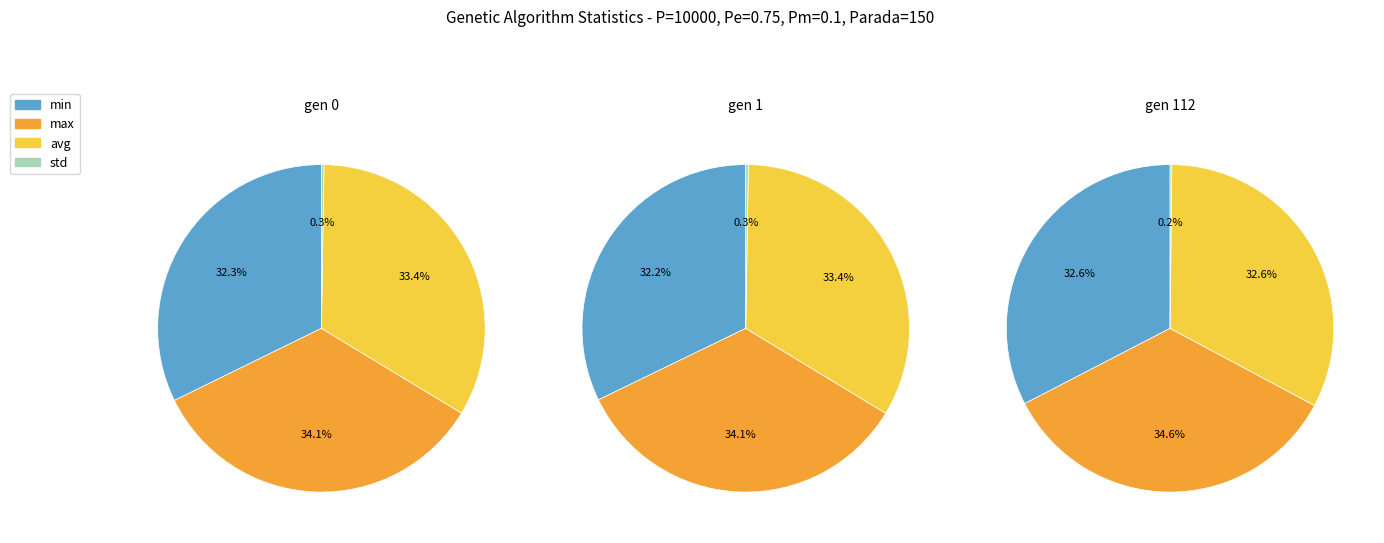

To the nearest percent, what is the combined percentage of gen 0 and gen 112?

67%